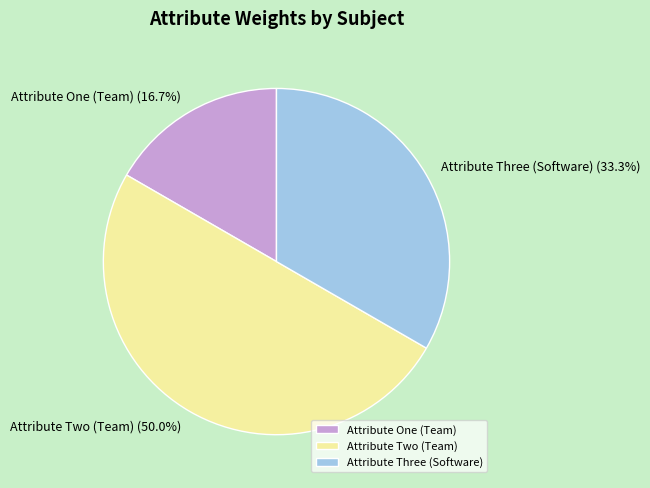

How many segments does this pie chart have?

3